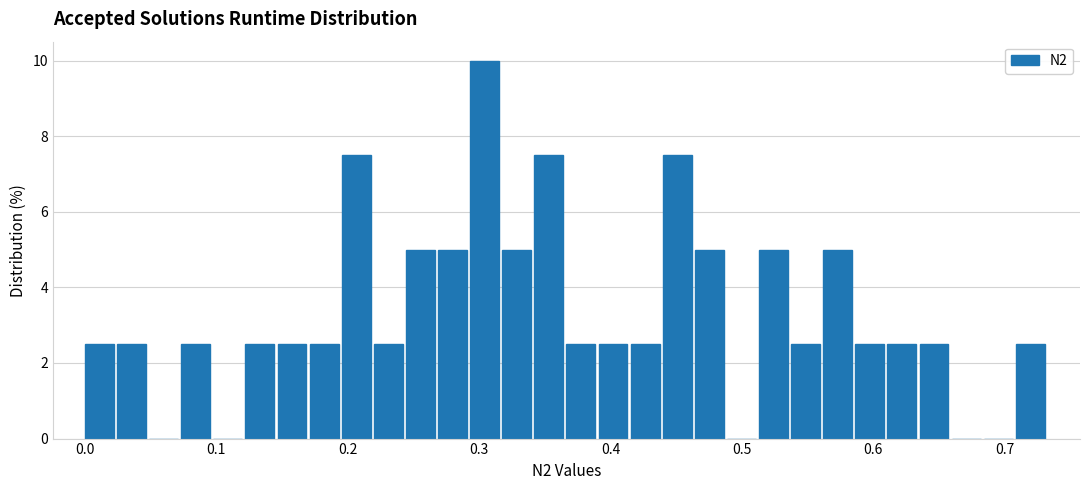

Around what value on the x-axis is the tallest bar? Give the approximate position of its centre, as read against the axis.

0.30